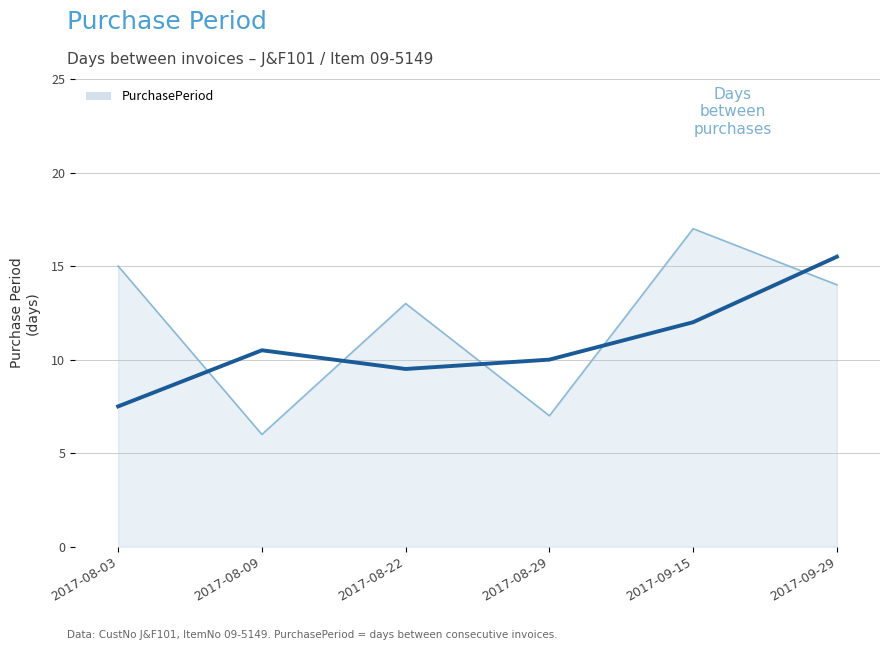

What position from the right is 2017-08-22?

4